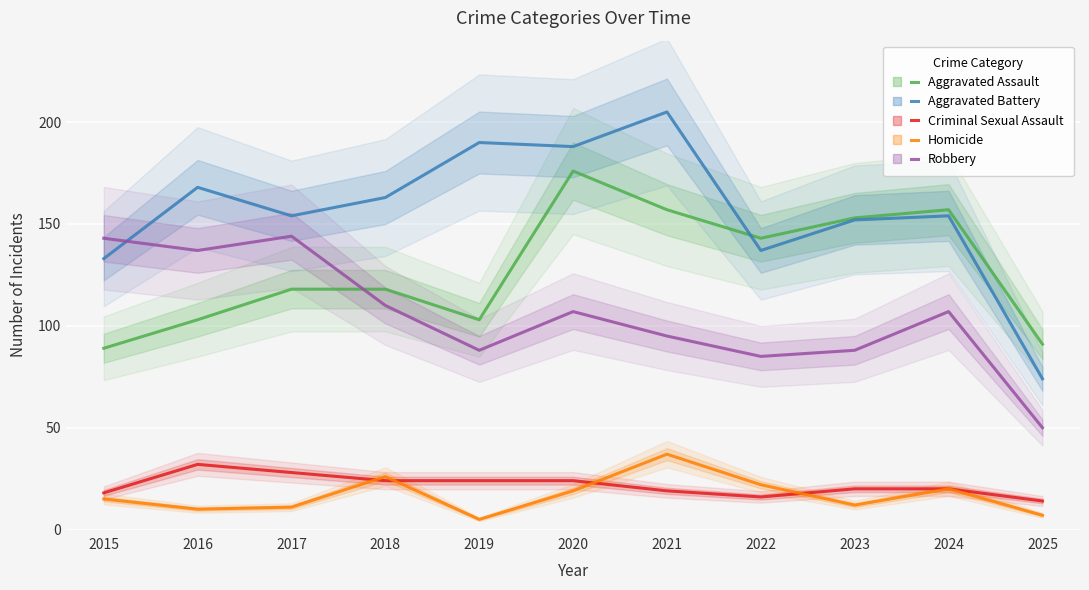

At which label is Robbery closest to 97?

2021